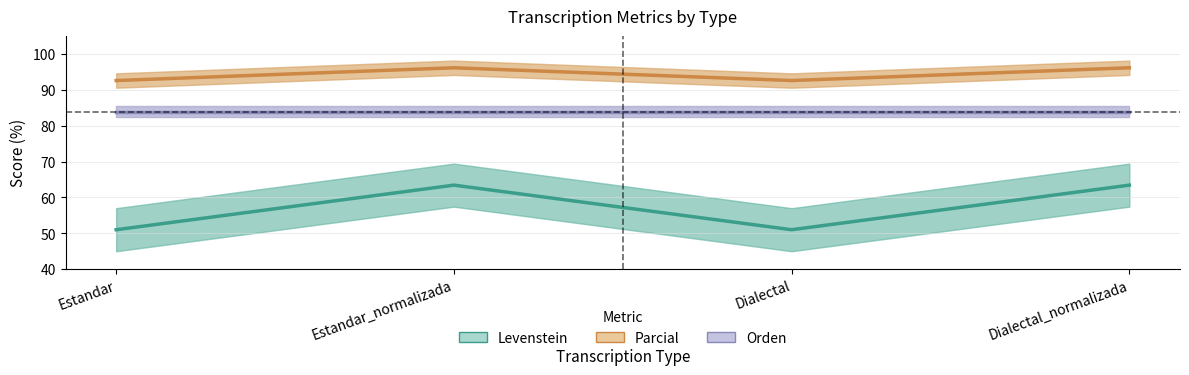

What are all the series names shown in the legend?

Levenstein, Parcial, Orden